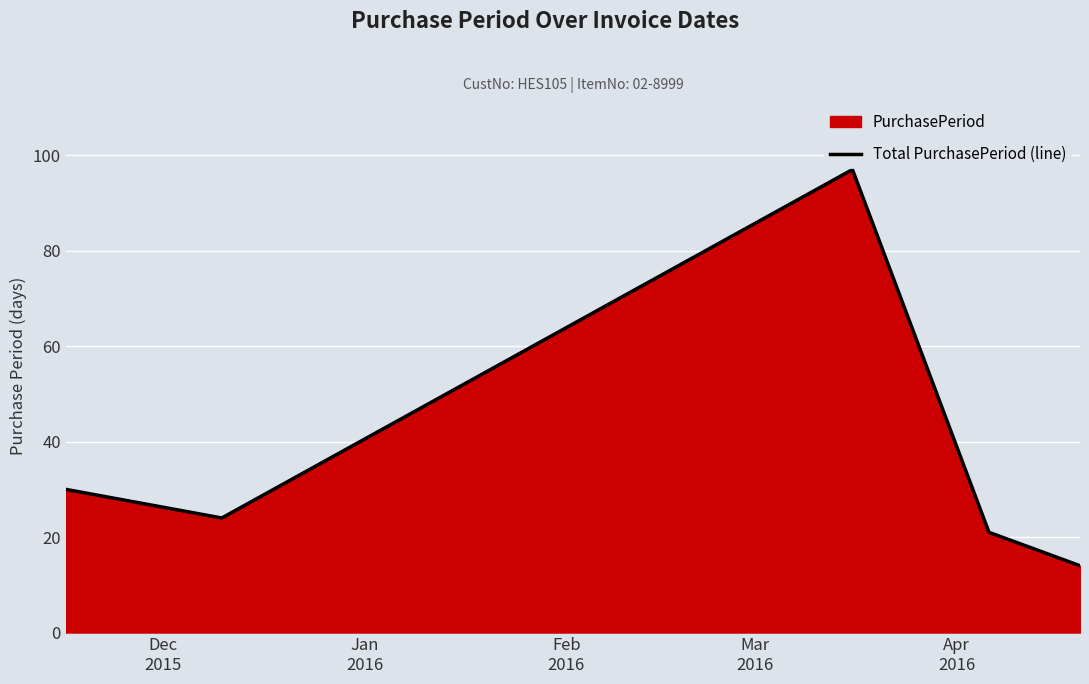

True or false: the data has more than 1 interior local peaks.

False